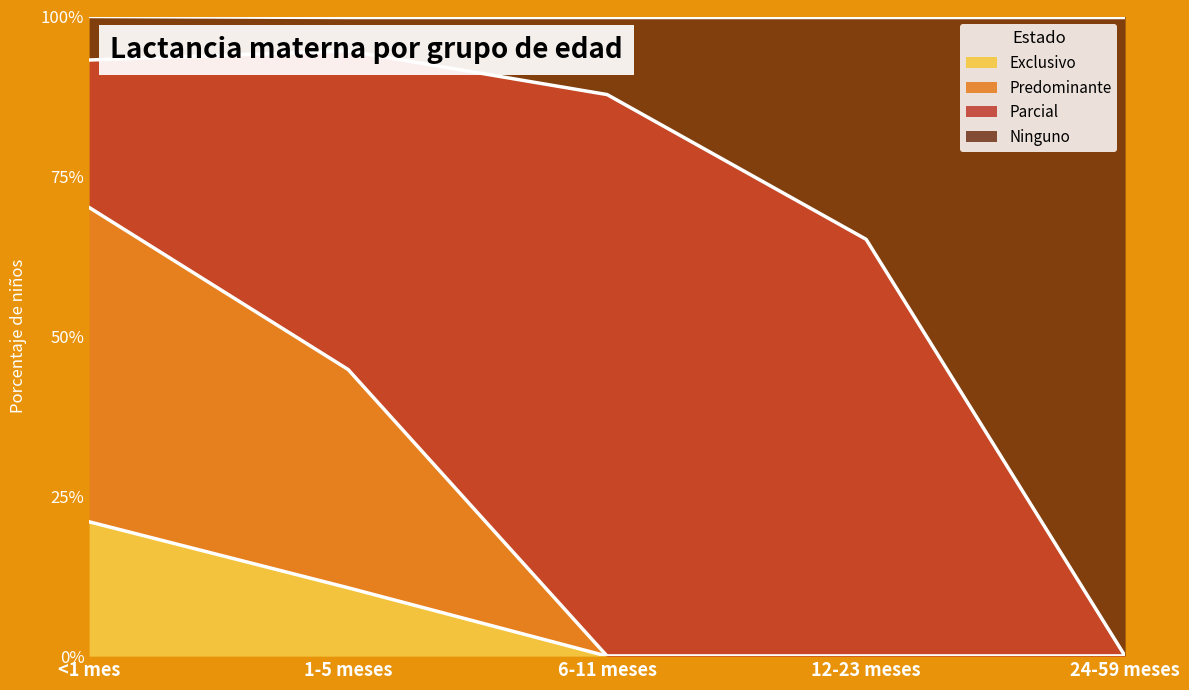

How many lines are shown in the chart?

3